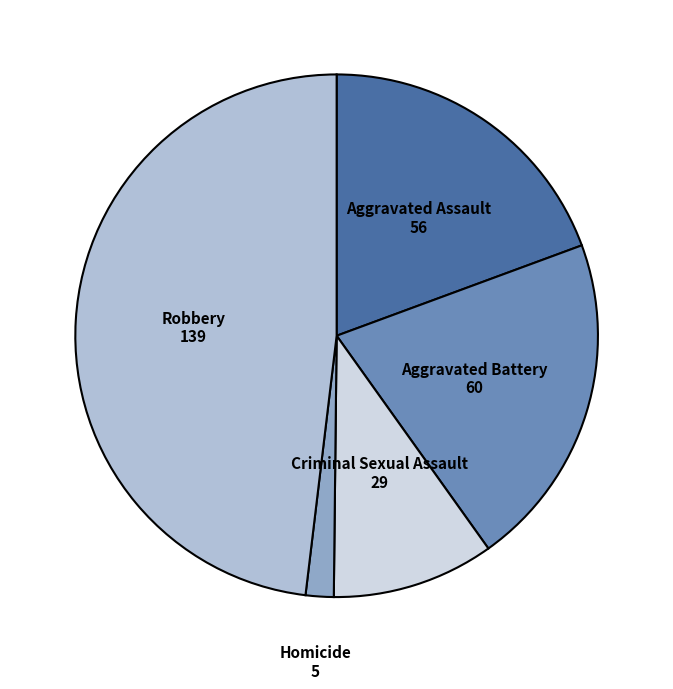

Is there a majority slice in this chart?

No